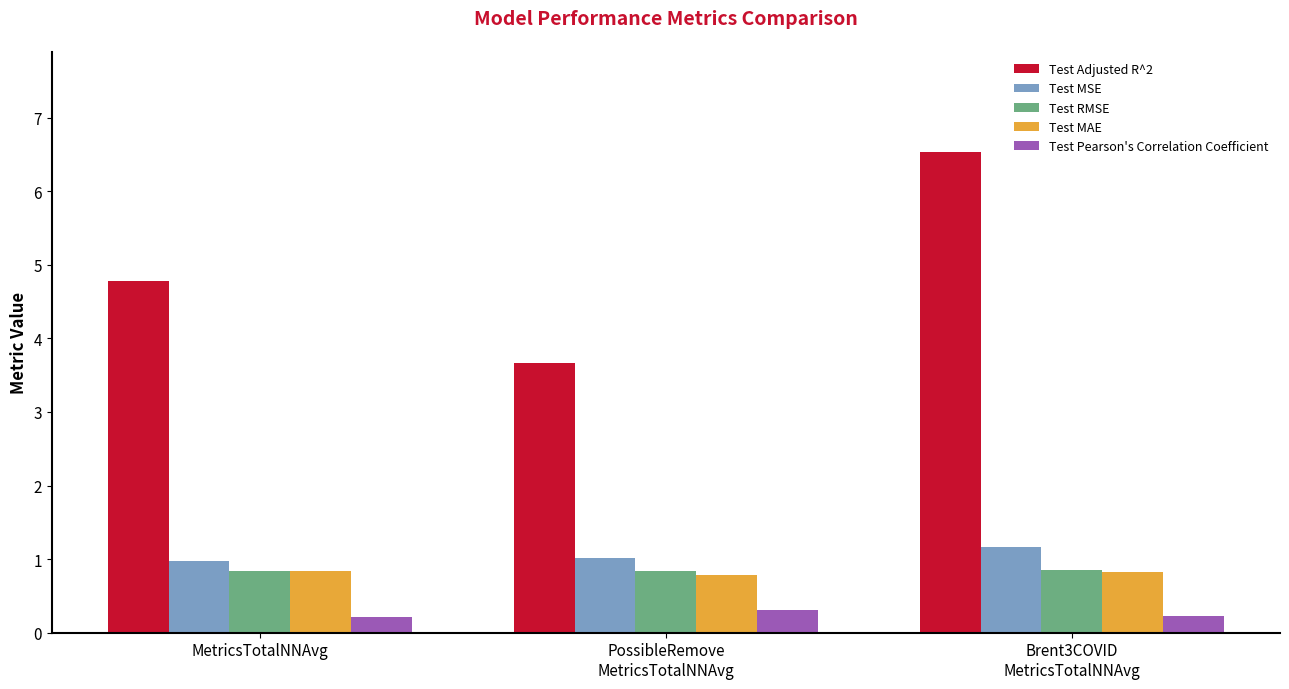

What value does the Test Adjusted R^2 series have at PossibleRemove
MetricsTotalNNAvg?

3.7